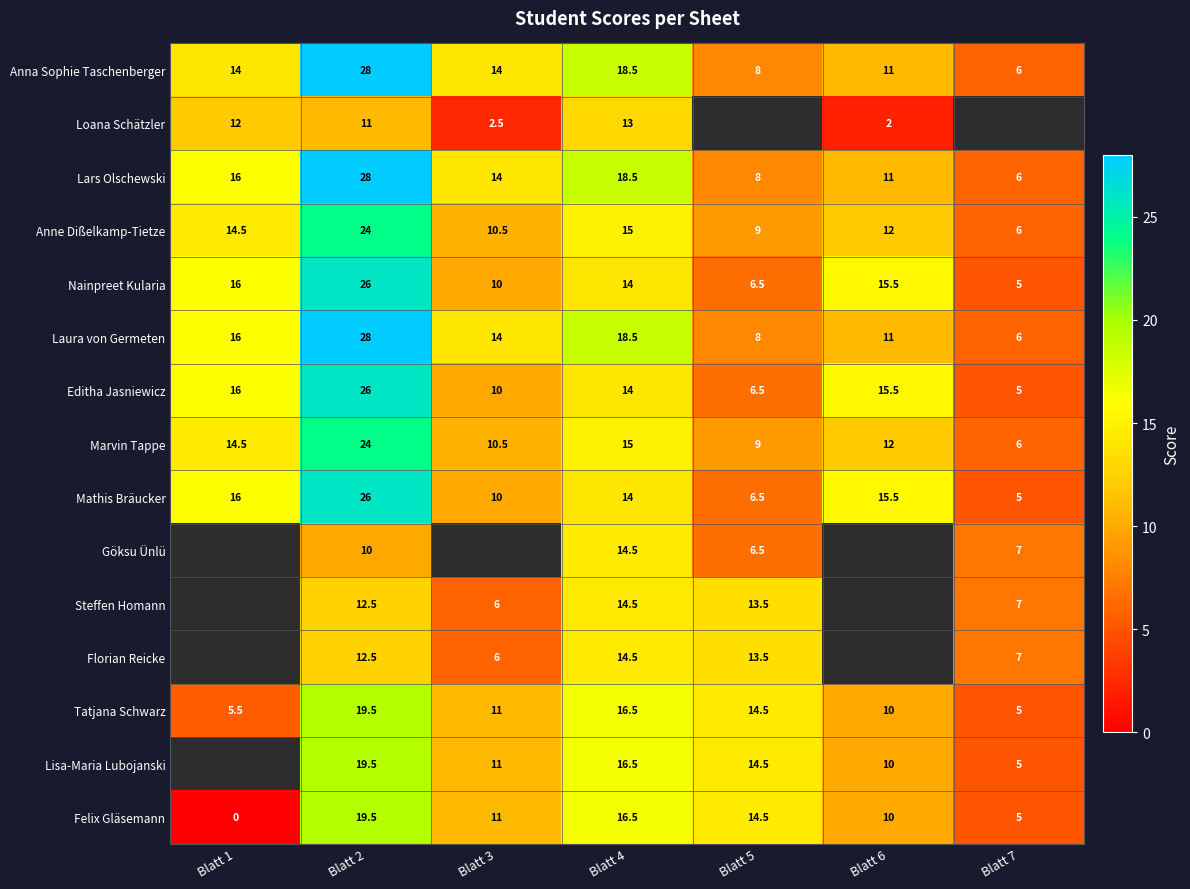

How many data points in Marvin Tappe are less than 12?

3